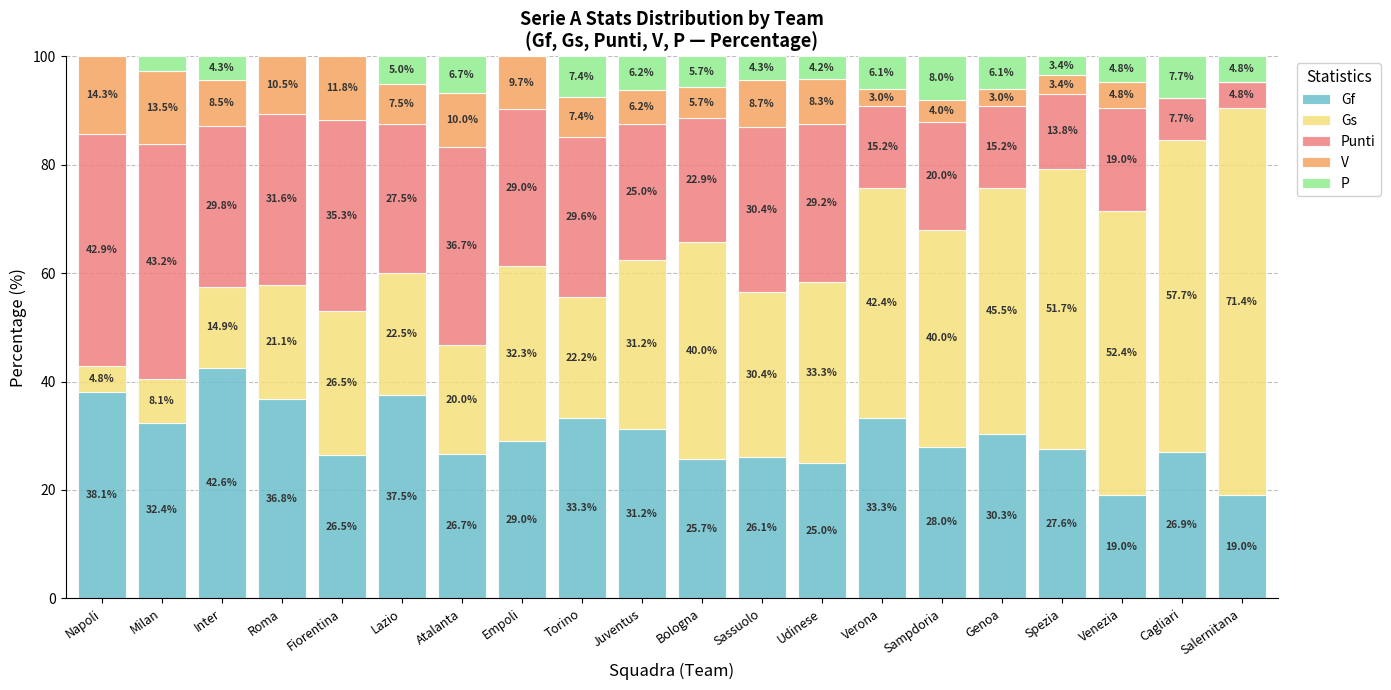

Which category has the highest value in the Gf series?

Inter